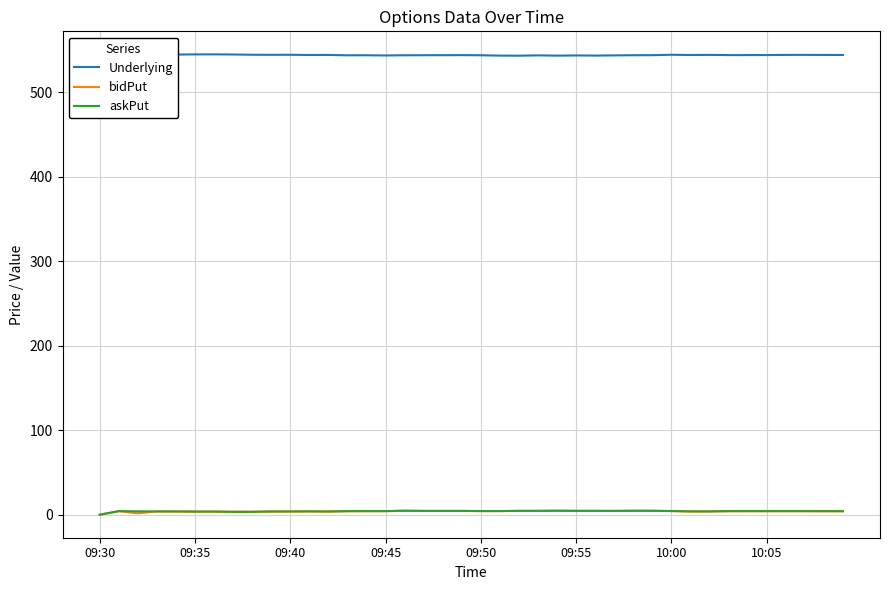

True or false: bidPut and Underlying intersect in this chart.

False